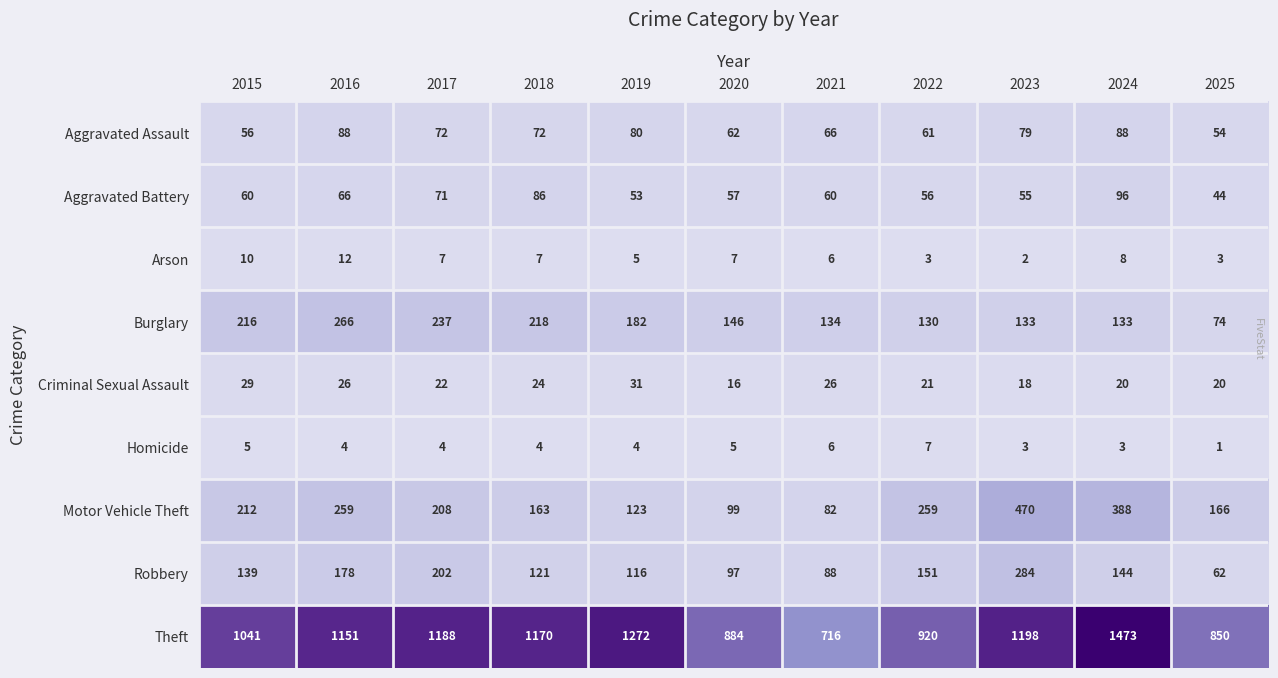

True or false: Robbery has a value of 51 at 2020.

False